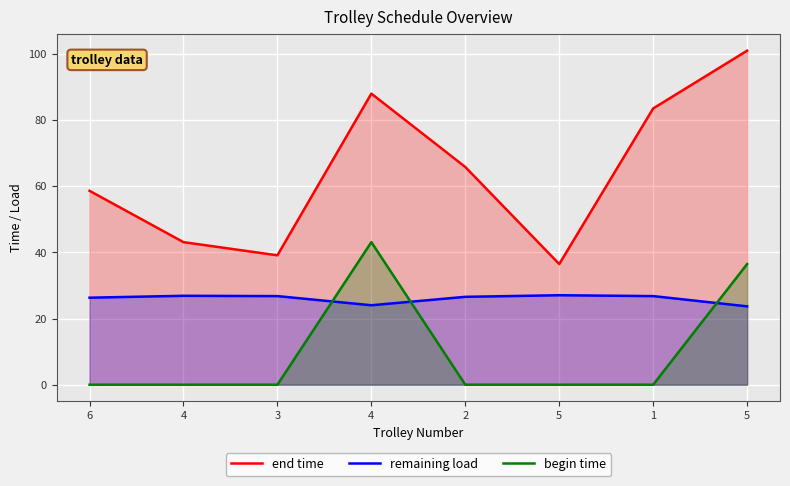

What are all the series names shown in the legend?

end time, remaining load, begin time